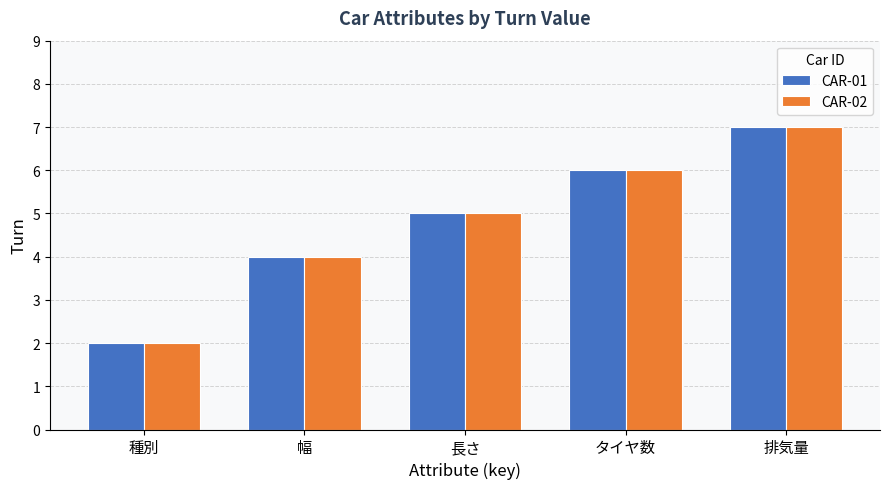

What are all the series names shown in the legend?

CAR-01, CAR-02